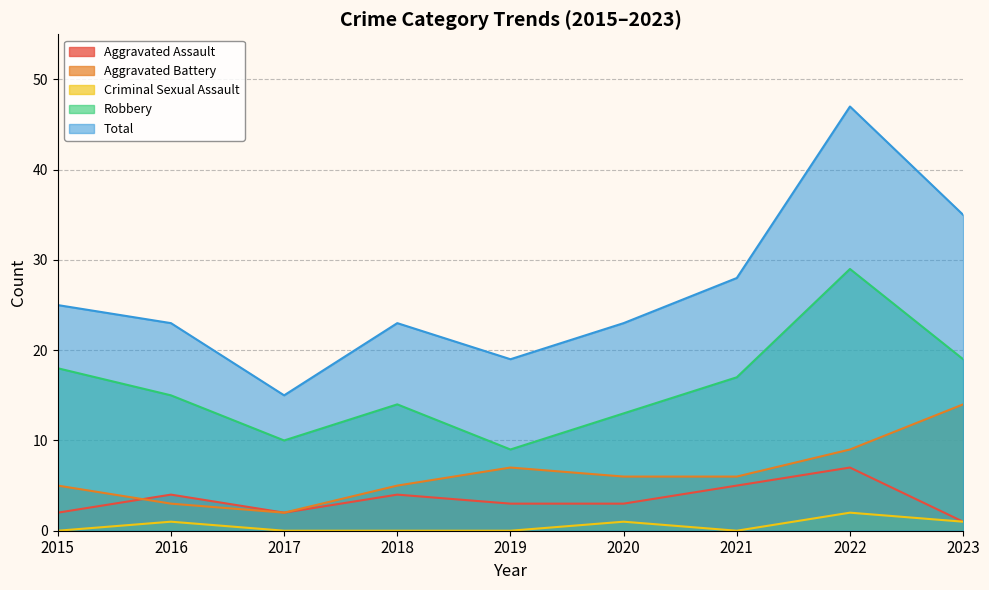

How many values in the Criminal Sexual Assault series exceed 0?

4